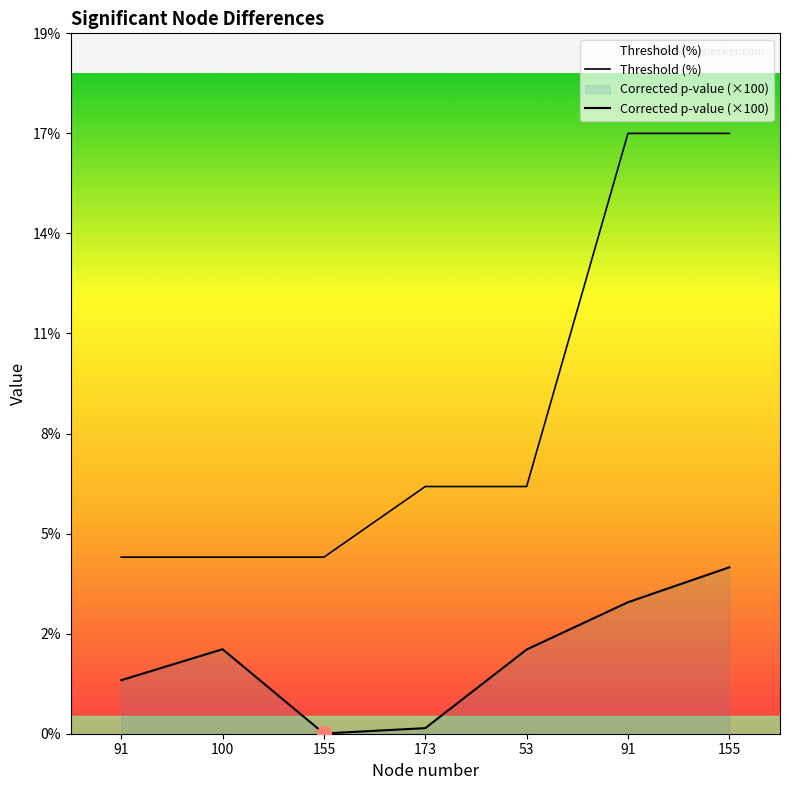

Which has a higher value, 100 or 53?

53